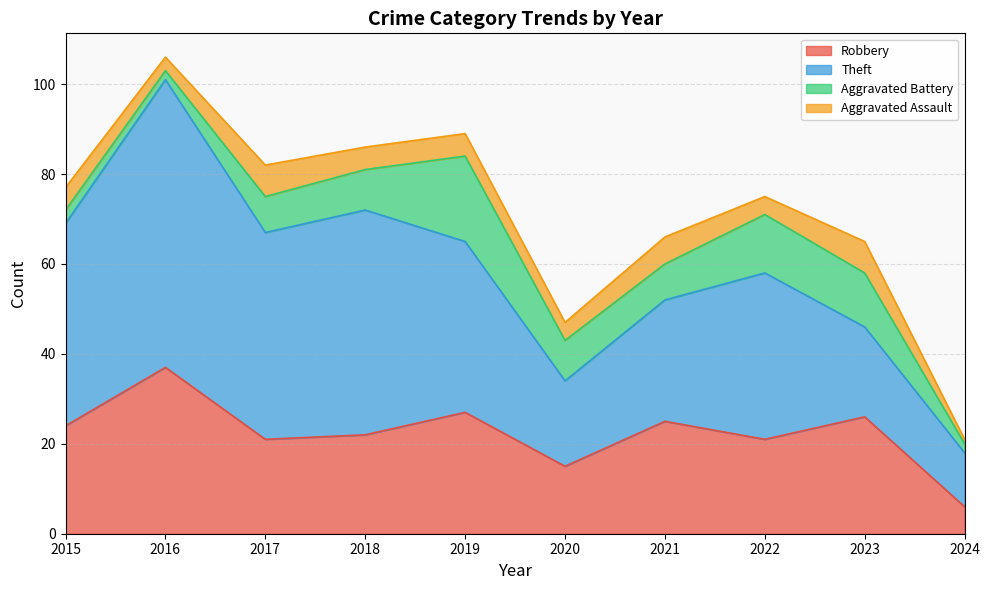

How many interior local peaks does the Aggravated Assault series have?

3